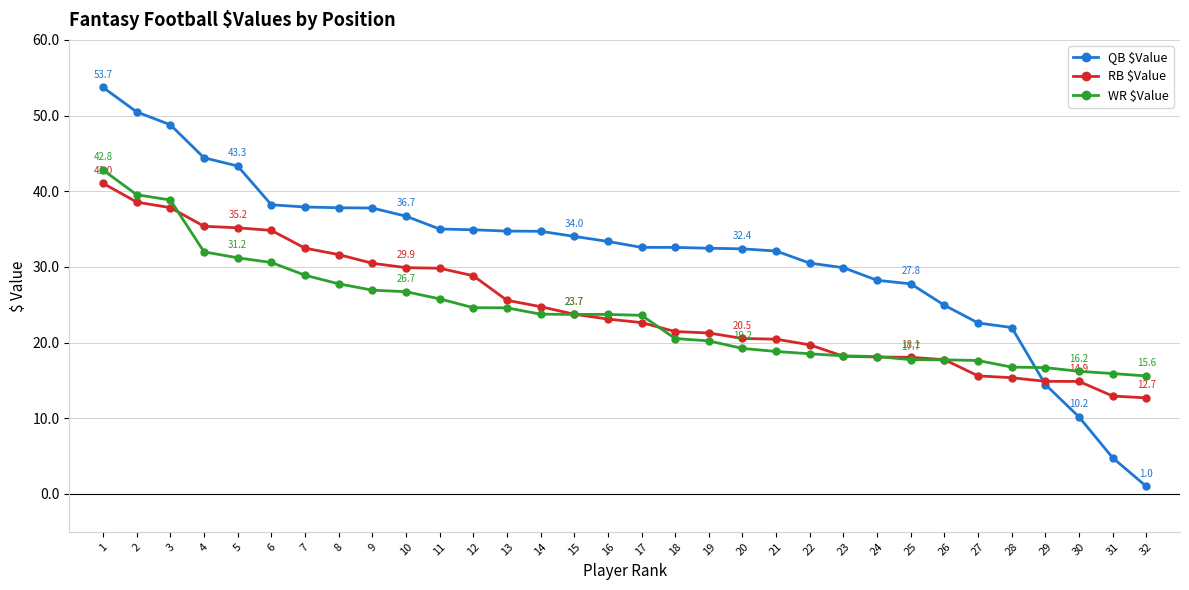

What is the maximum value for RB $Value?

41.0